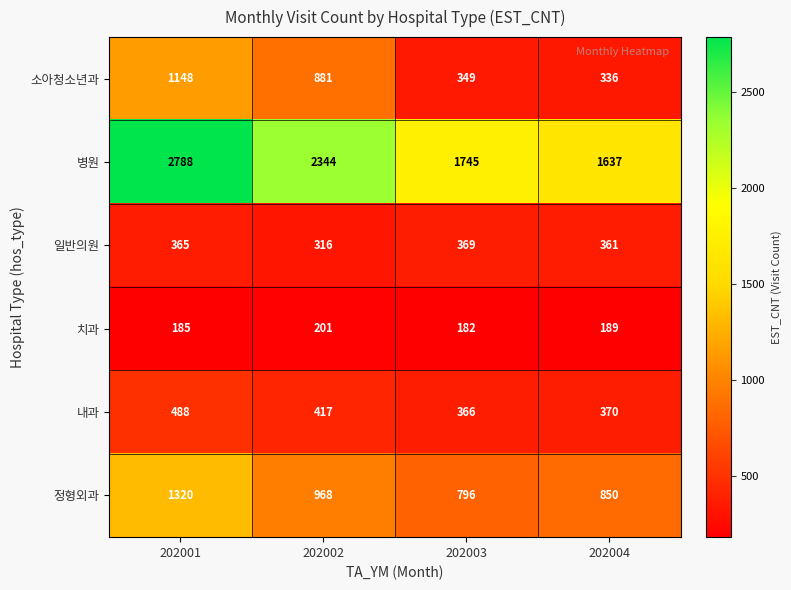

Reading right to left, list all the values displayed in this chart.

소아청소년과: 336	349	881	1148
병원: 1637	1745	2344	2788
일반의원: 361	369	316	365
치과: 189	182	201	185
내과: 370	366	417	488
정형외과: 850	796	968	1320